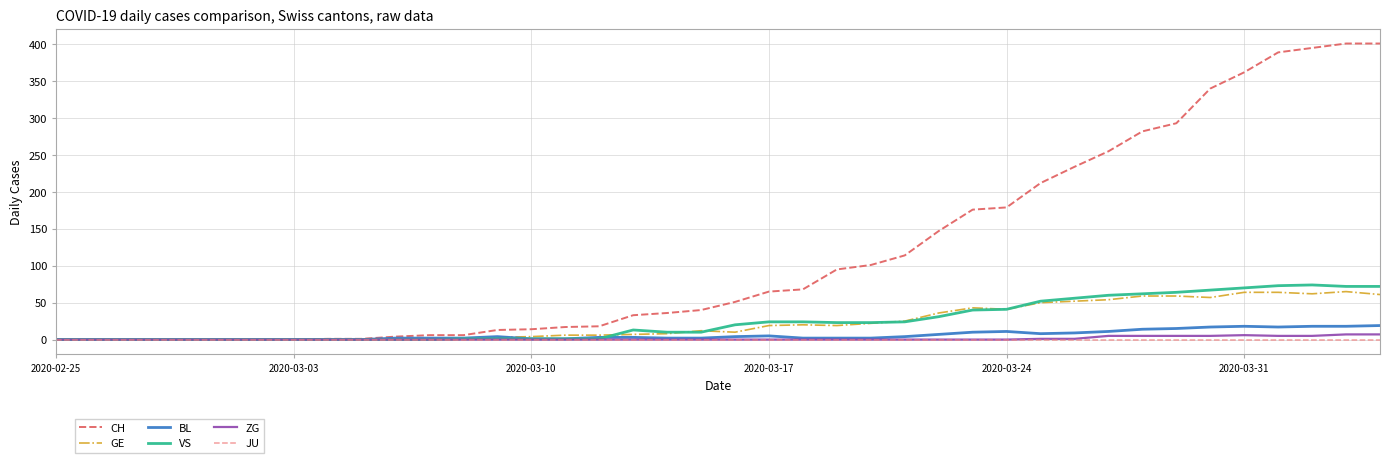

What is the maximum value shown in the chart?

401